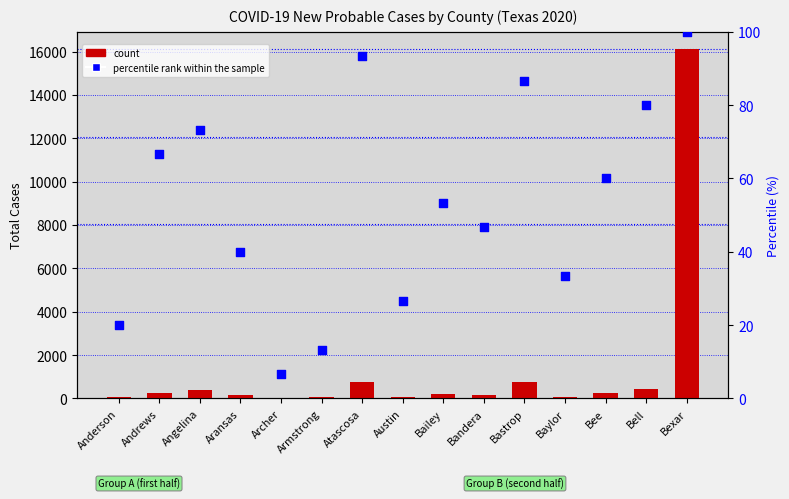

Which series has the largest total across all categories?

Total Cases